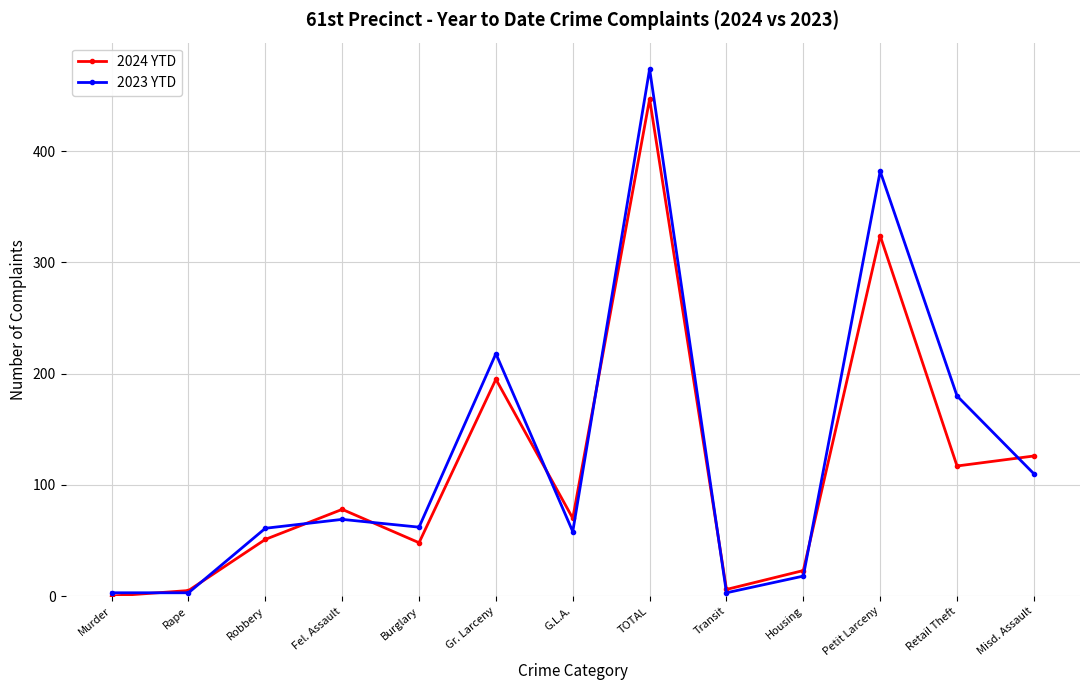

Rank the series at Retail Theft from lowest to highest value.

2024 YTD, 2023 YTD